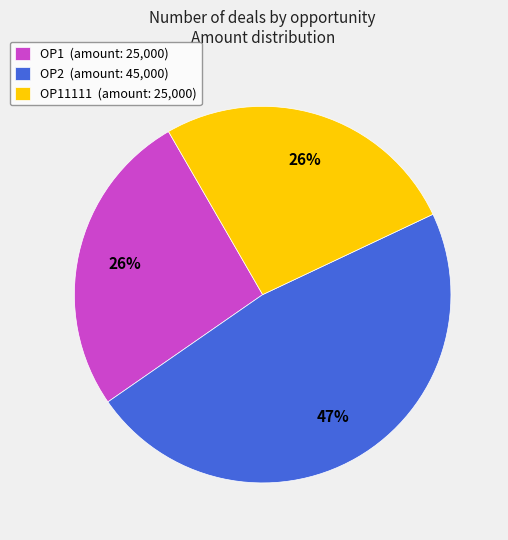

Is it true that OP11111 (amount: 25,000) is 26% of the pie?

True